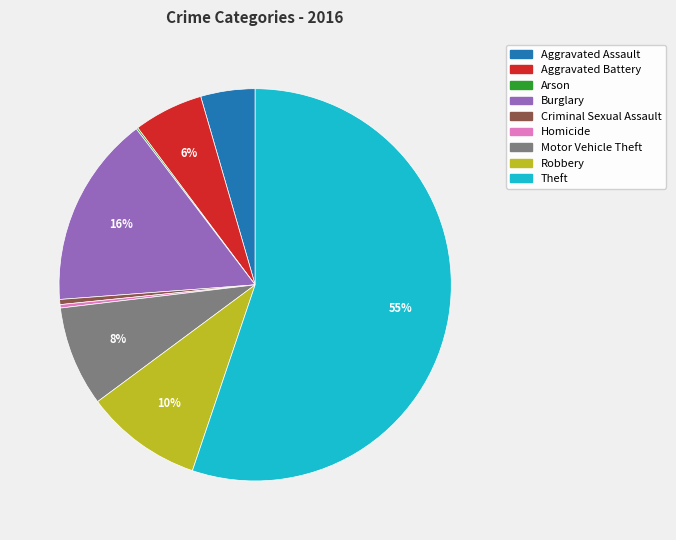

True or false: Criminal Sexual Assault accounts for 0% of the total.

True